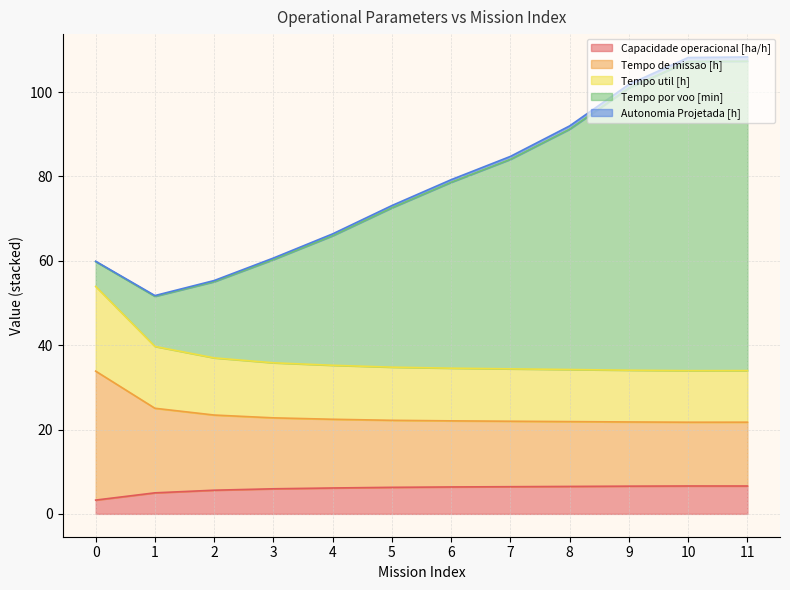

What is the maximum value for Capacidade operacional [ha/h]?

6.6